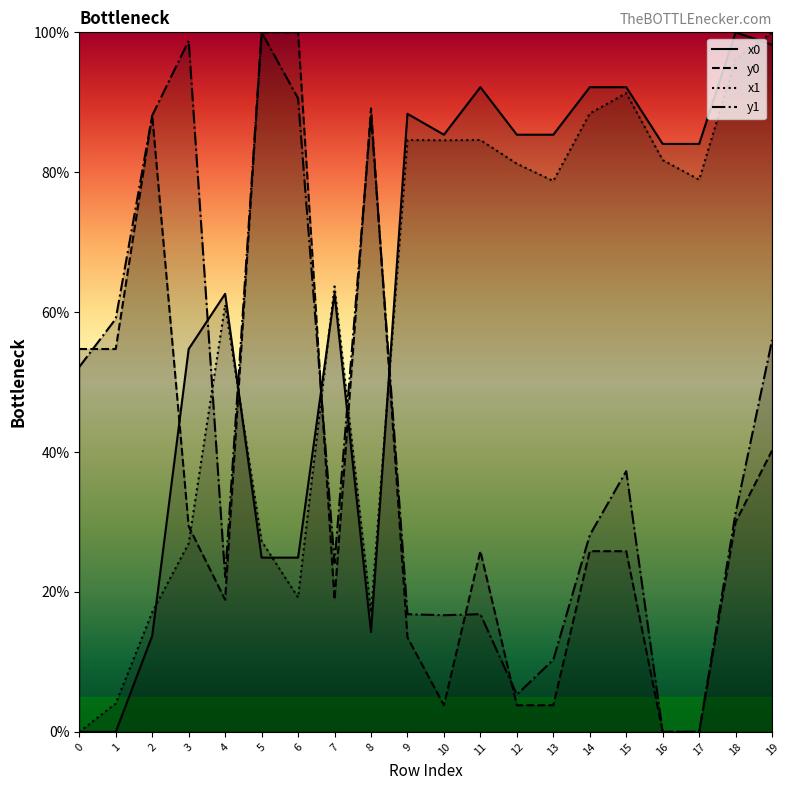

What is the spread (max minus min) of values at 6?

80.8